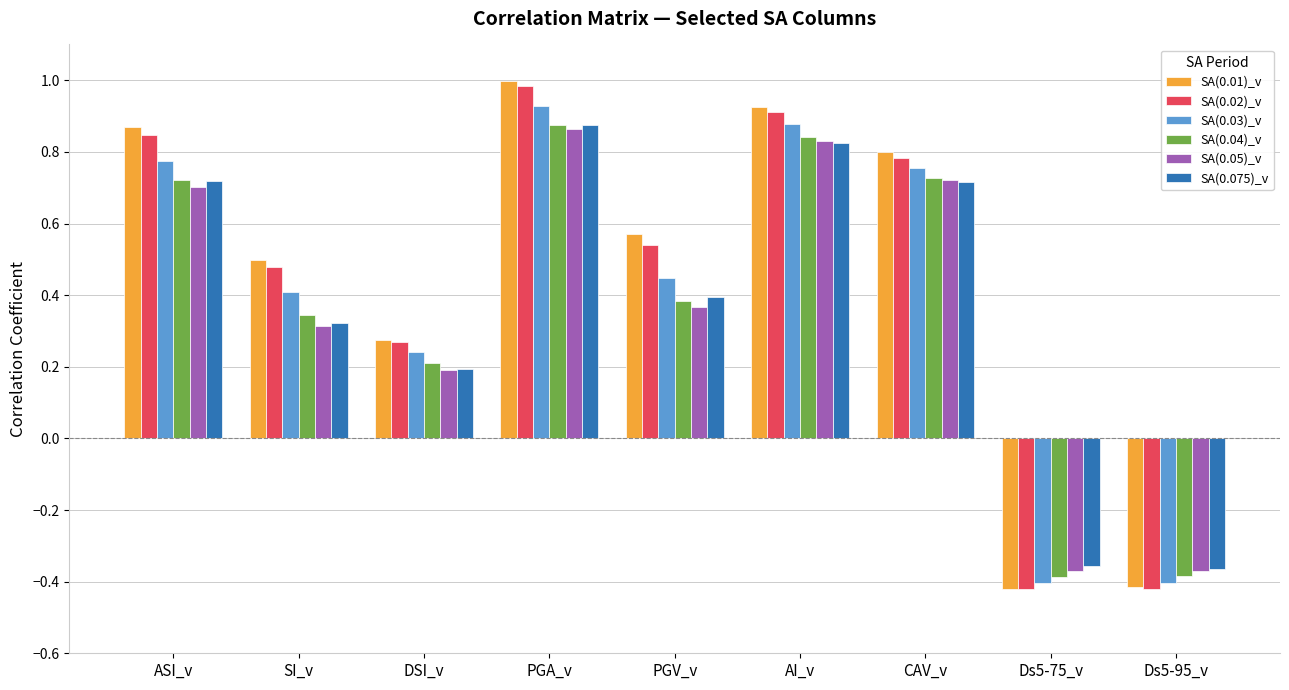

Where does the SA(0.03)_v series first go above 0?

ASI_v